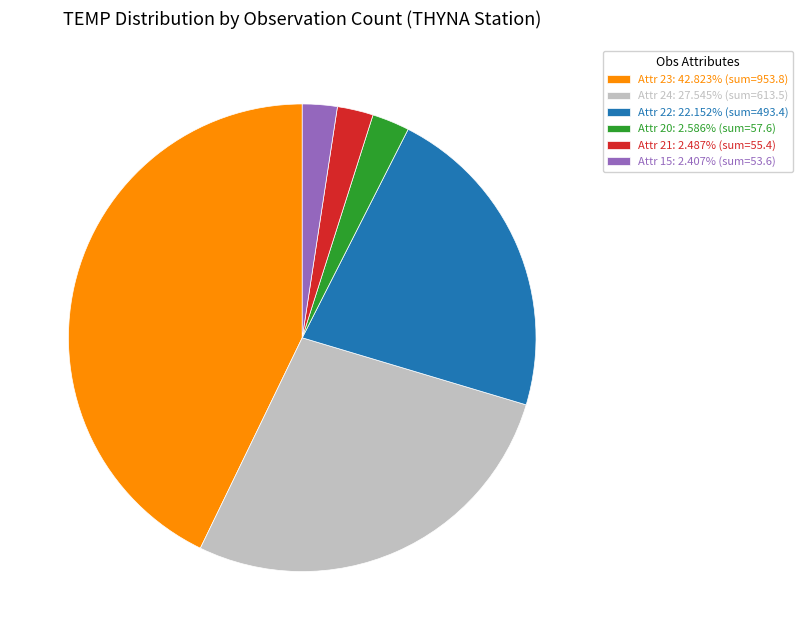

Is Attr 15: 2.407% (sum=53.6) the majority of the pie?

No